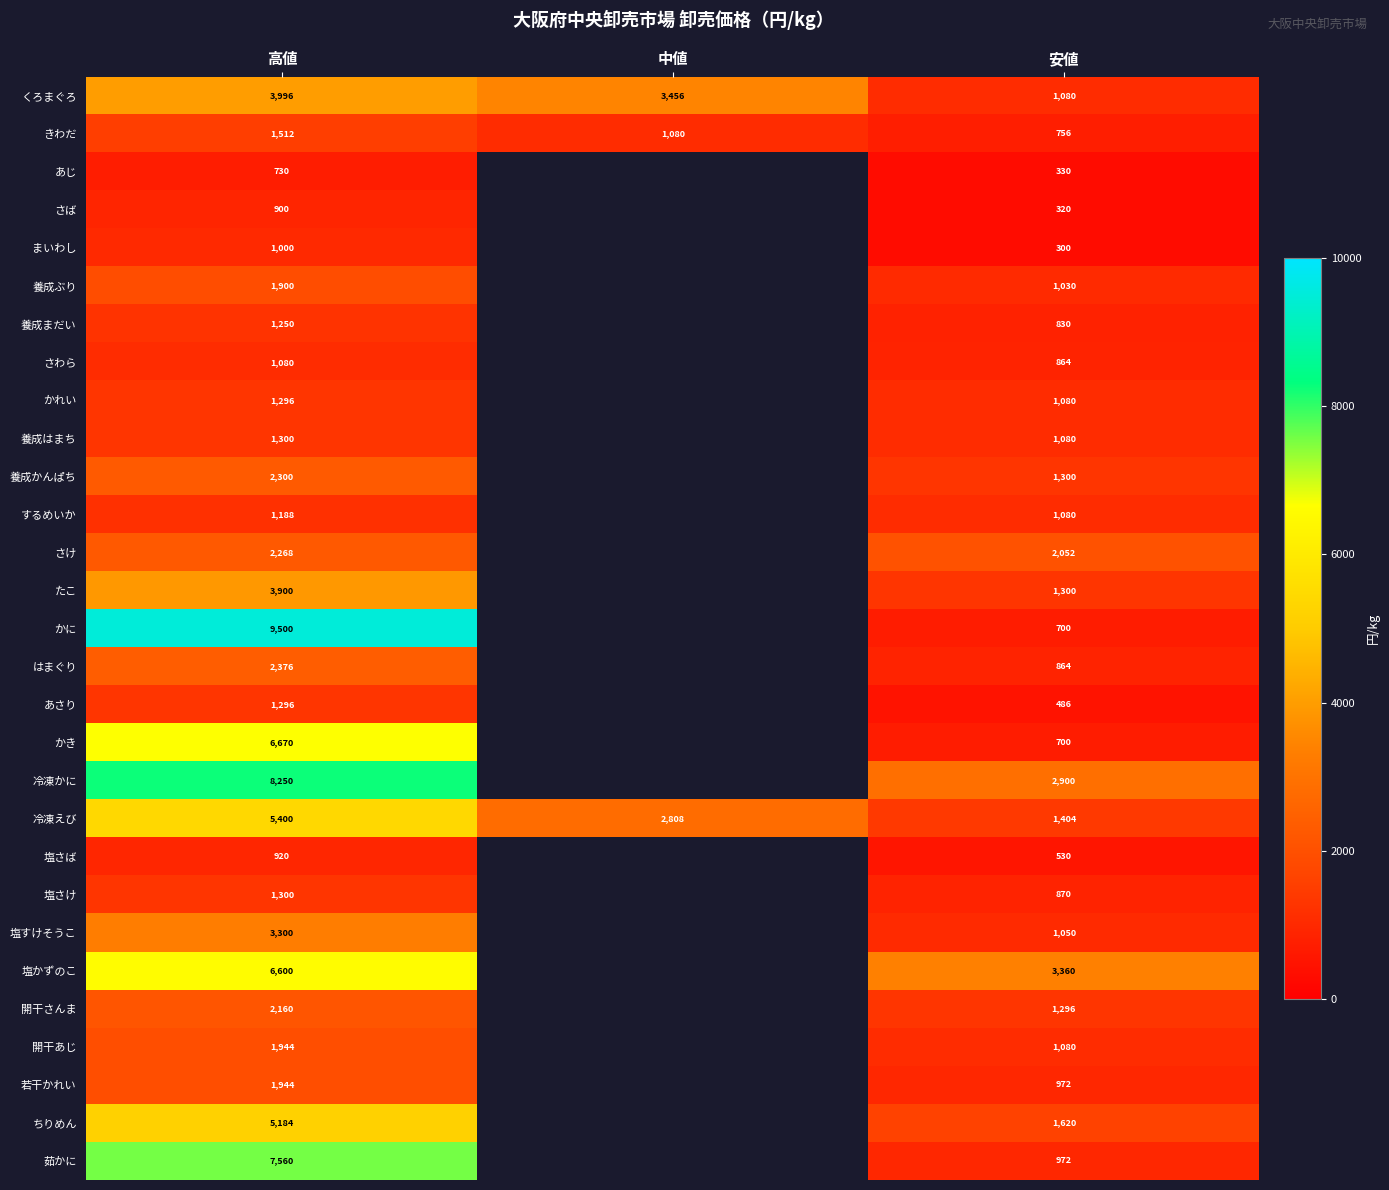

What is the spread (max minus min) of values at 安値?

3060